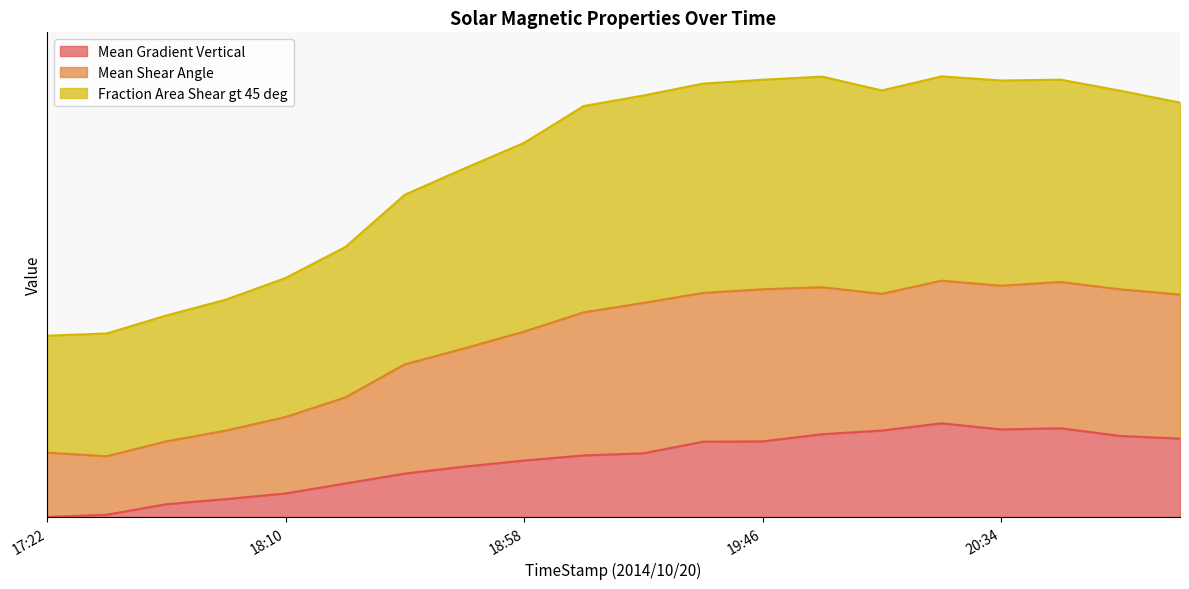

The value of Mean Shear Angle at 17:34 is 23.3. True or false?

False